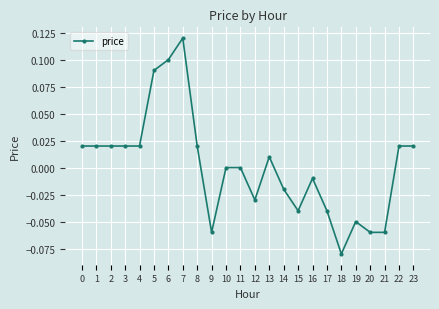

Does the chart display data point markers on the line(s)?

Yes